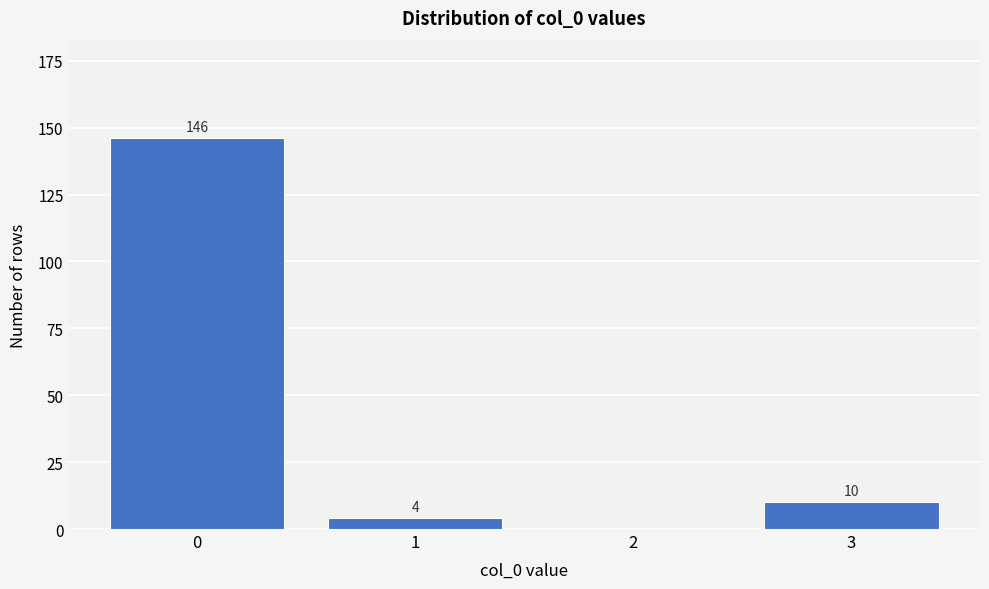

Reading left to right, transcribe all the data shown in this chart.

0=146	1=4	2=0	3=10